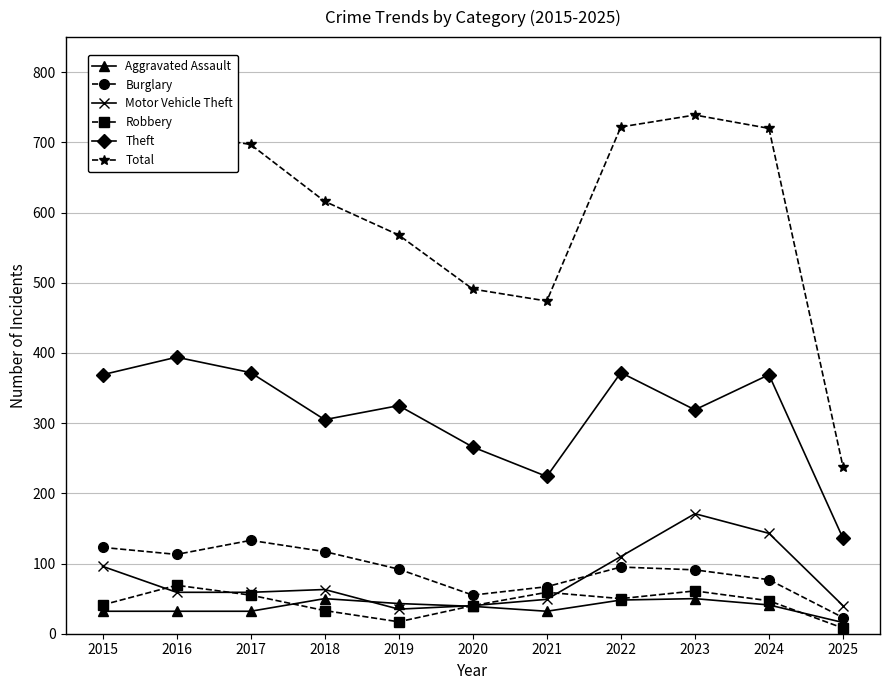

What is the difference between the highest and lowest values at 2020?

452